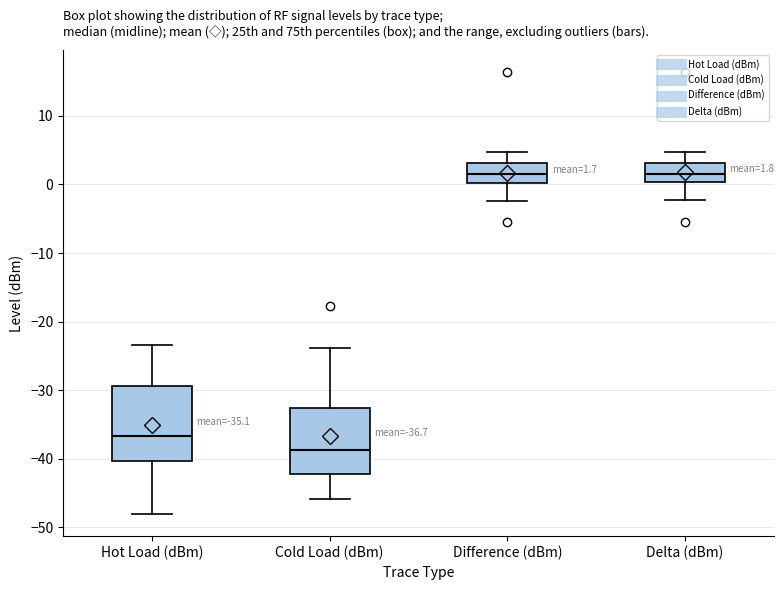

Which box is the tallest, from its lower edge to its upper edge?

Hot Load (dBm)